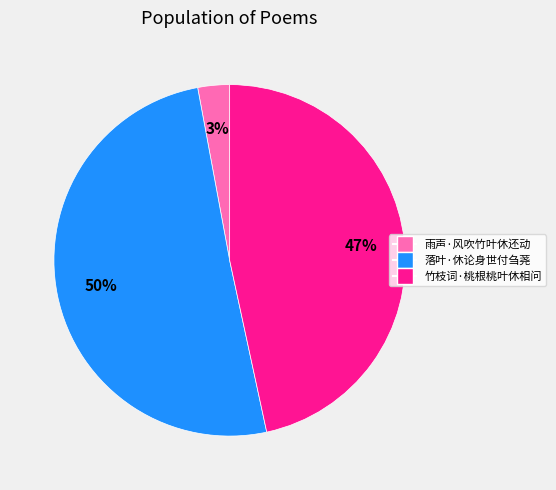

Which has a higher value, 落叶·休论身世付刍荛 or 竹枝词·桃根桃叶休相问?

落叶·休论身世付刍荛